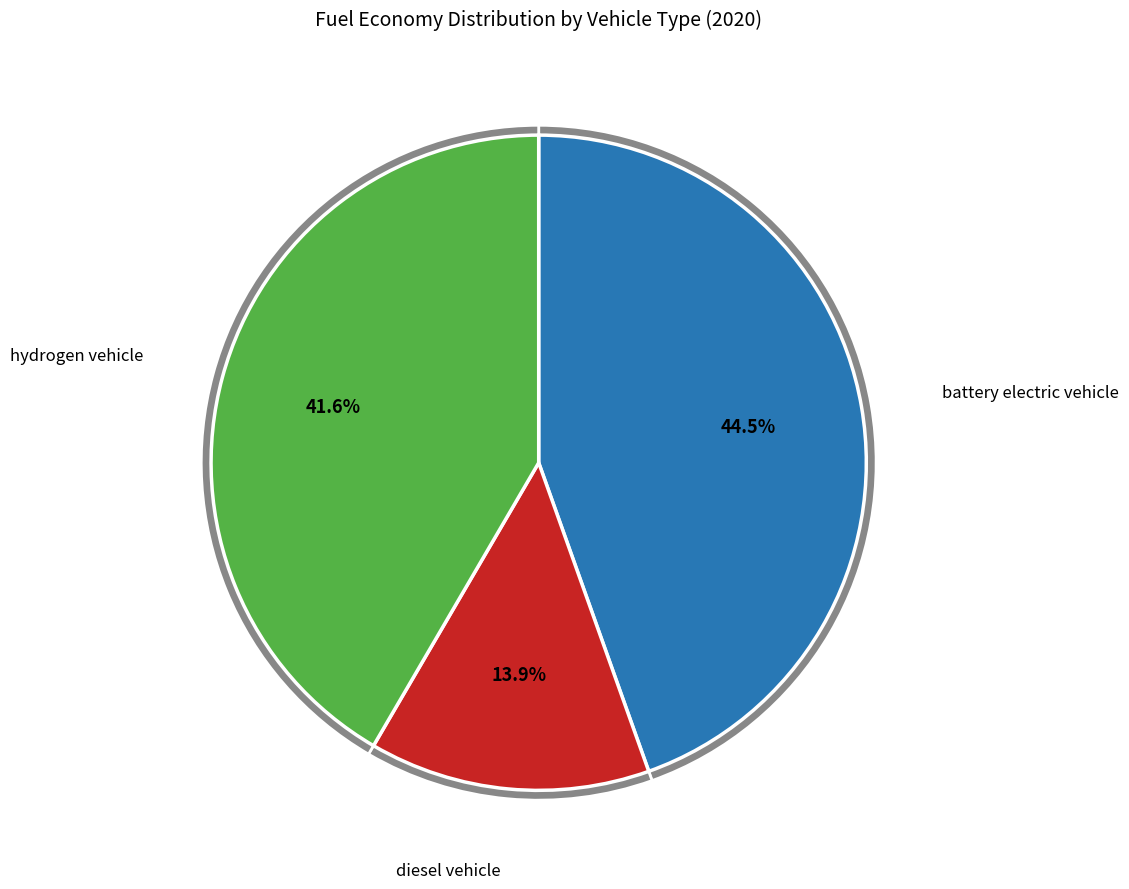

True or false: diesel vehicle accounts for 6% of the total.

False